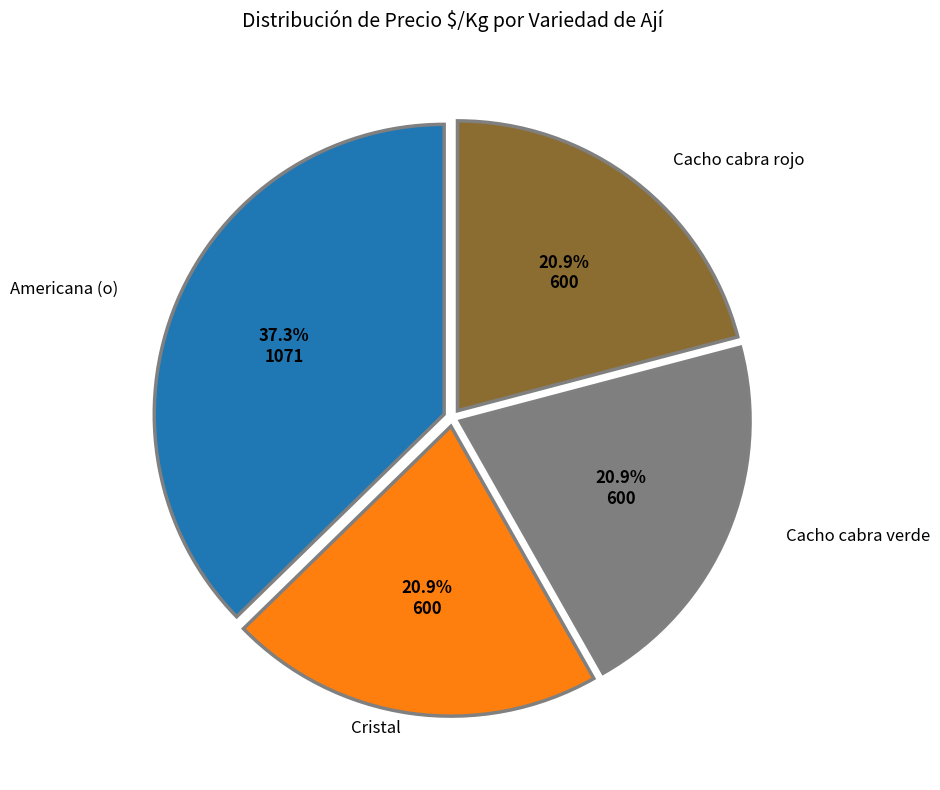

Which category has the biggest portion of the pie?

Americana (o)